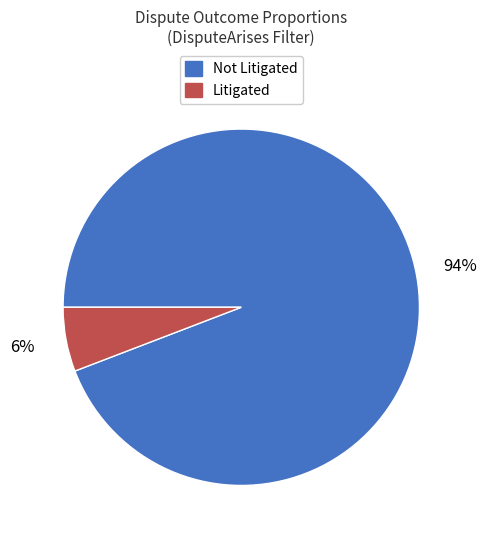

Which slice is the smallest?

Litigated